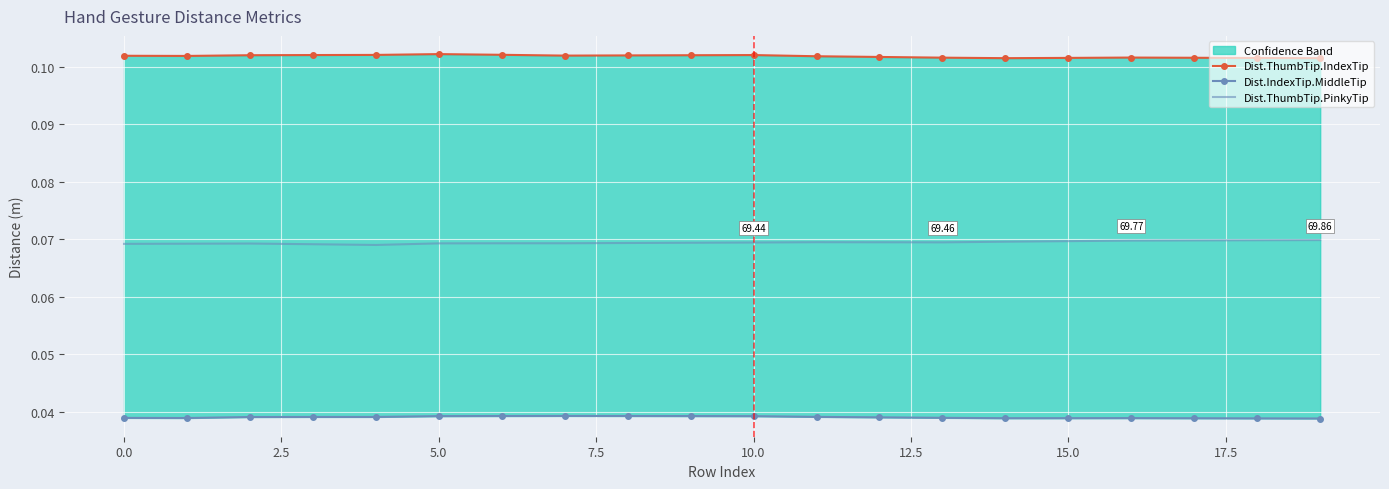

Which series has the widest spread of values?

Dist.ThumbTip.PinkyTip